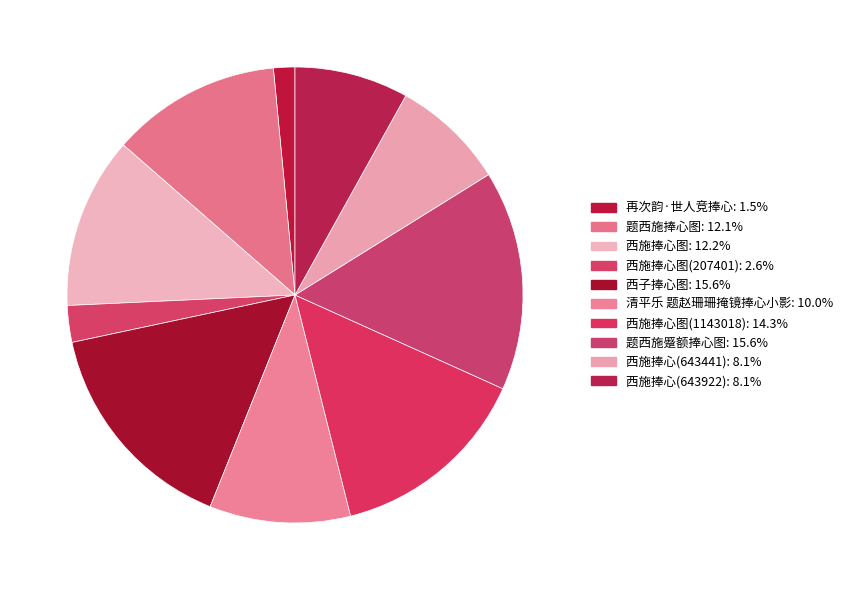

Count the number of slices in the pie.

10